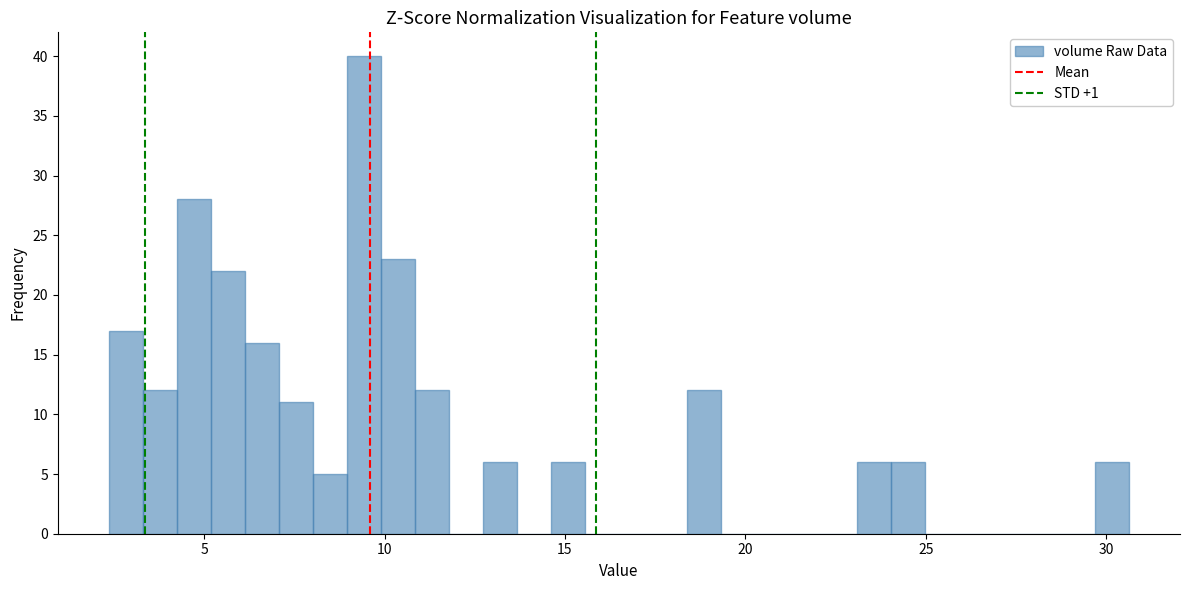

Read against the x-axis, roughly where is the centre of the tallest bar?

9.5